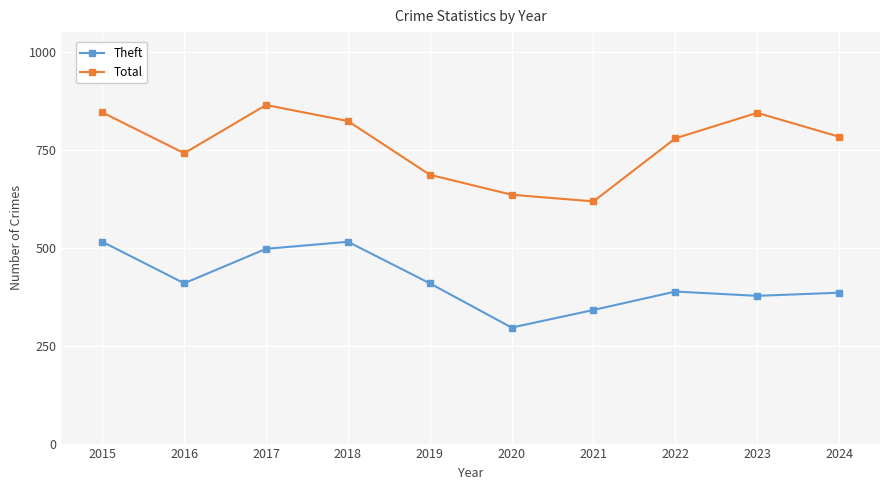

What is the average value of the Total series?

762